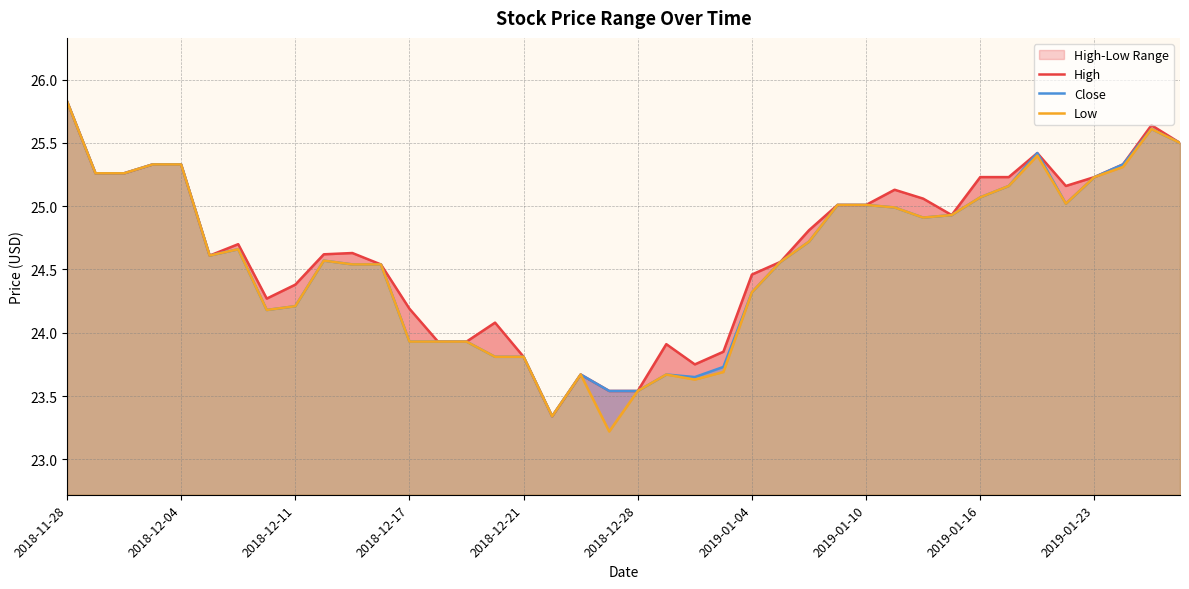

What is the highest value of the Close series?

25.8